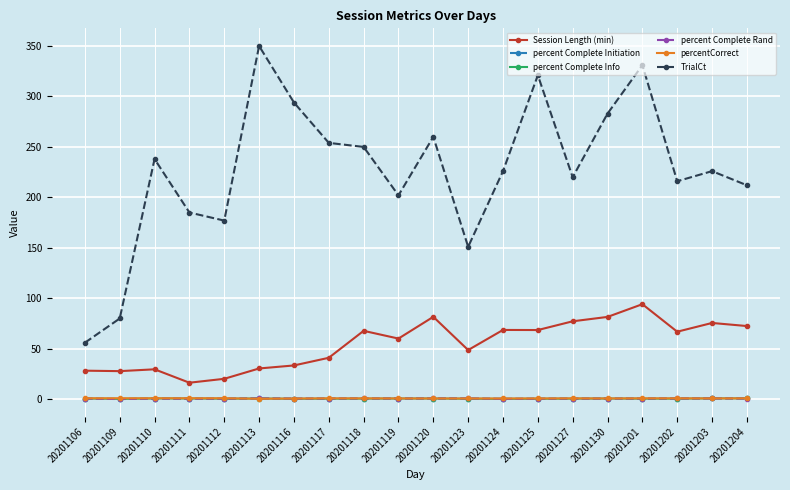

What are all the series names shown in the legend?

Session Length (min), percent Complete Initiation, percent Complete Info, percent Complete Rand, percentCorrect, TrialCt